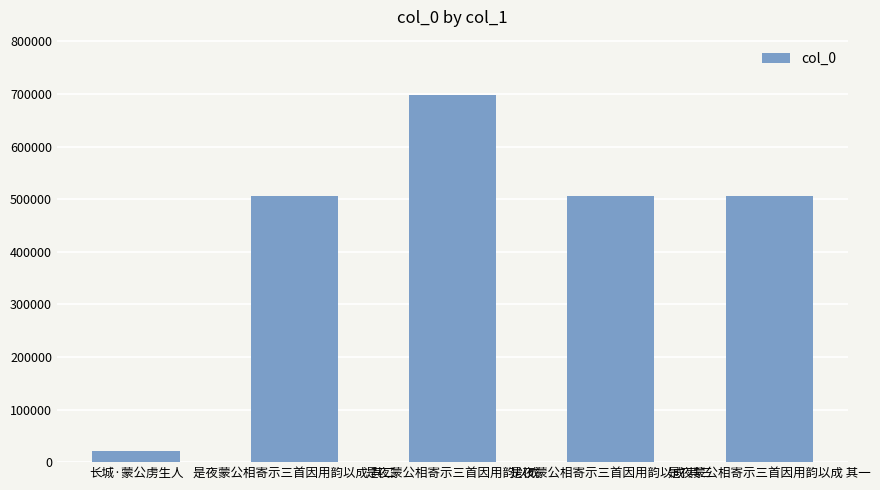

Which has a higher value, 是夜蒙公相寄示三首因用韵以成 其一 or 是夜蒙公相寄示三首因用韵以成?

是夜蒙公相寄示三首因用韵以成